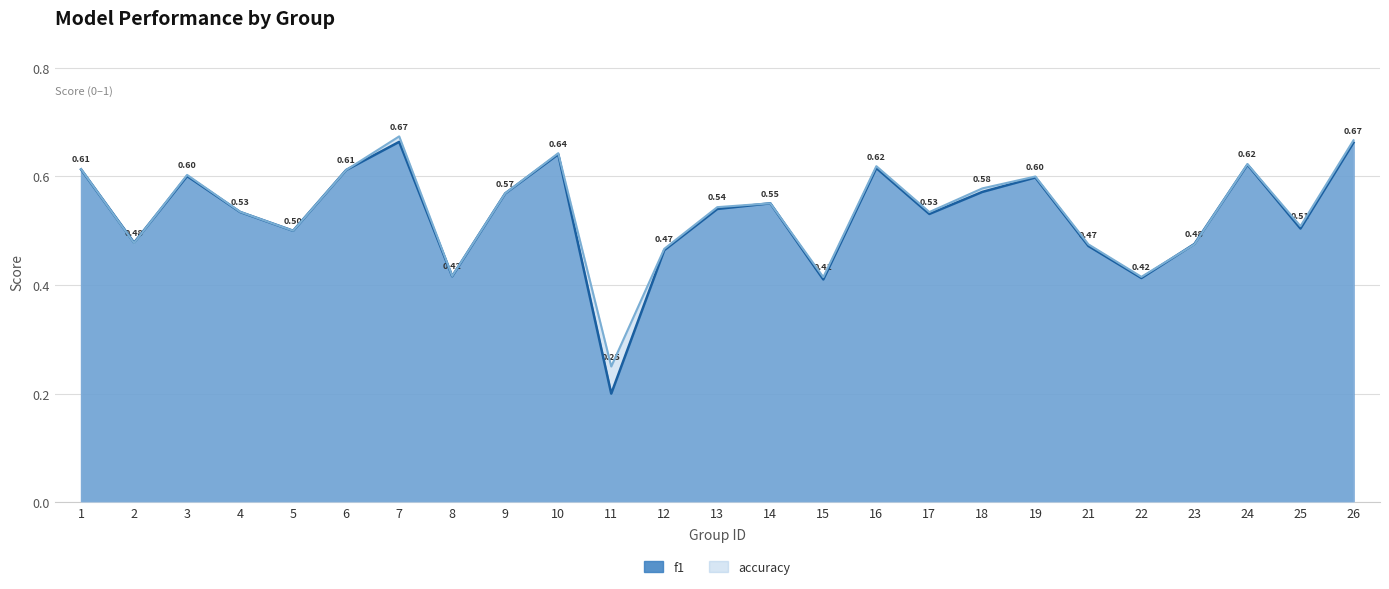

Rank the series by their average value, from lowest to highest.

f1, accuracy